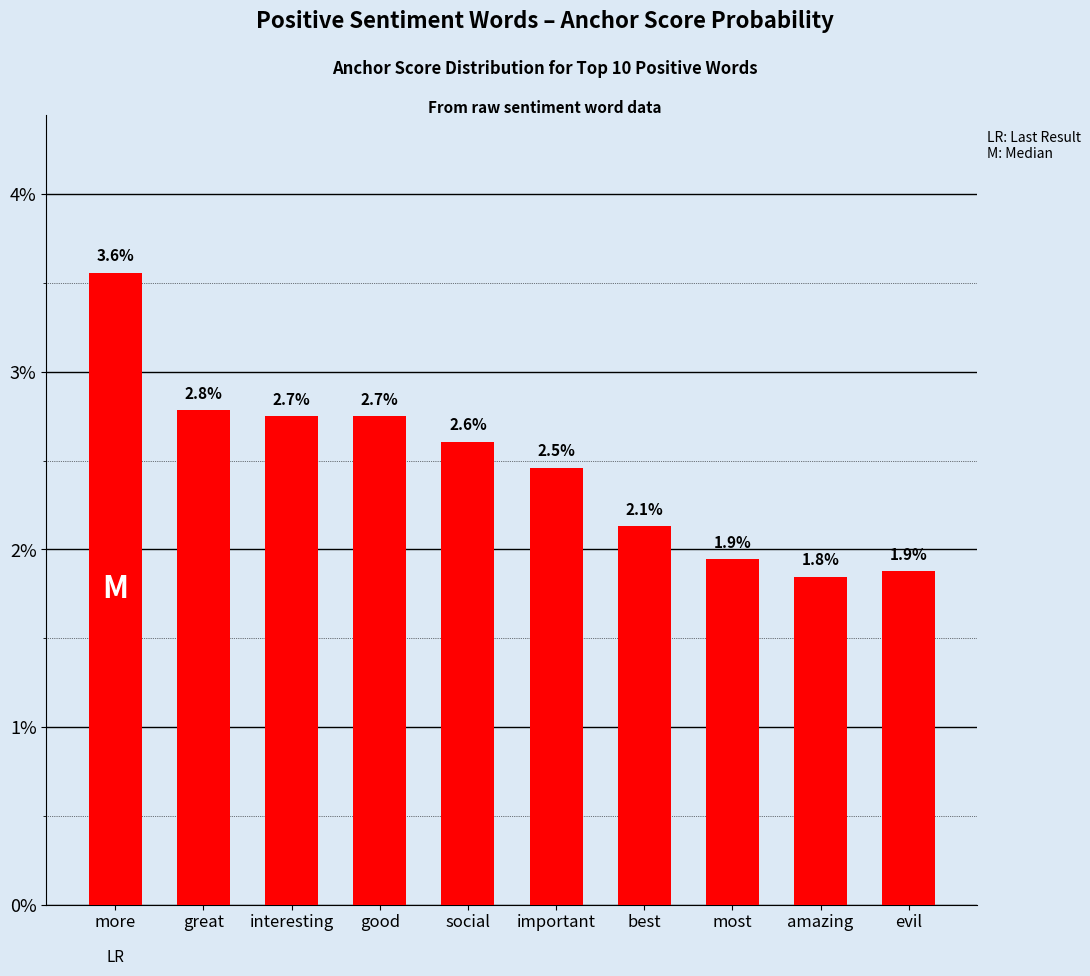

What is the approximate value at important?

2.5